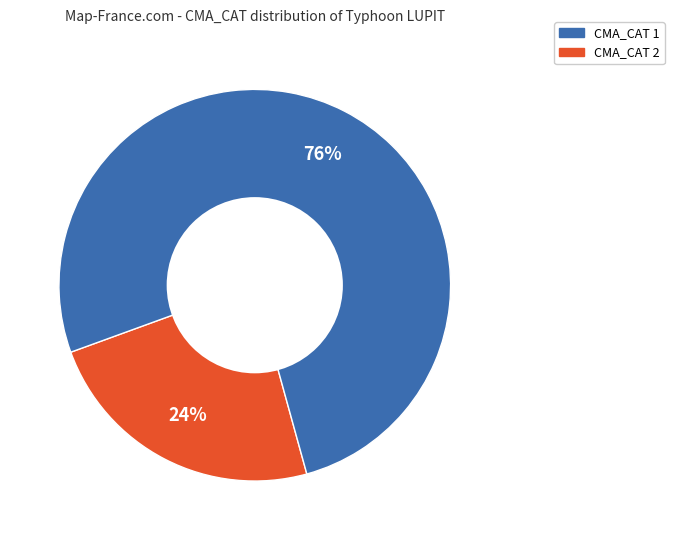

Does CMA_CAT 1 represent more than half of the total?

No